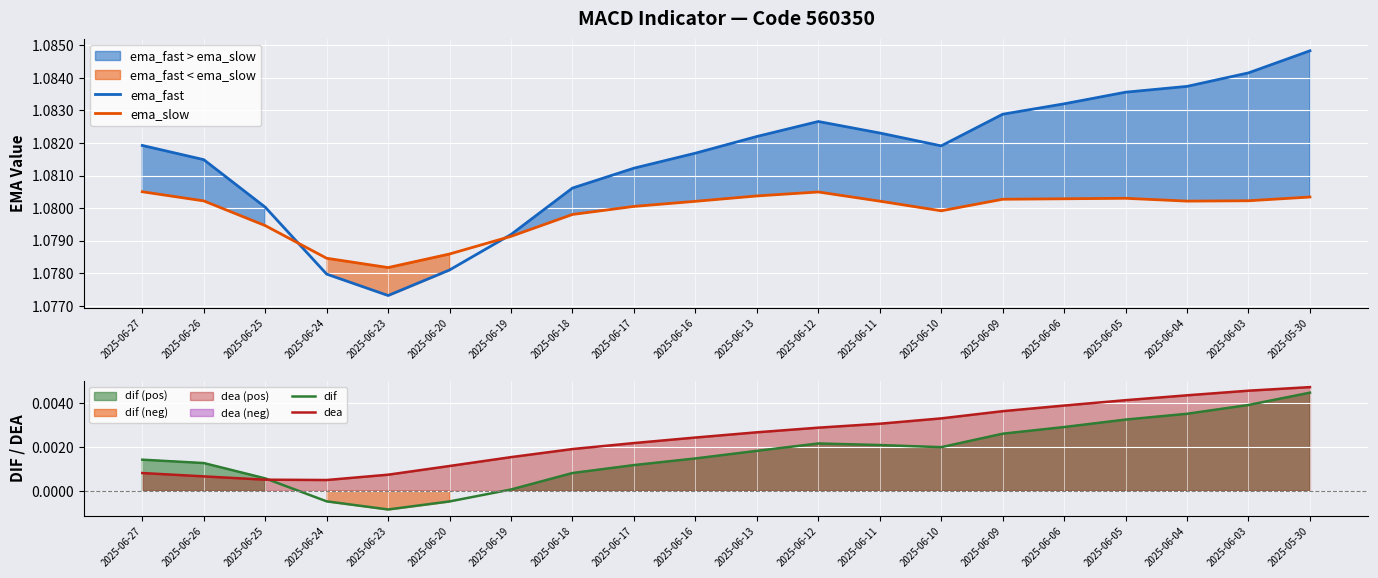

Rank the categories by dea value from lowest to highest.

2025-06-24, 2025-06-25, 2025-06-26, 2025-06-23, 2025-06-27, 2025-06-20, 2025-06-19, 2025-06-18, 2025-06-17, 2025-06-16, 2025-06-13, 2025-06-12, 2025-06-11, 2025-06-10, 2025-06-09, 2025-06-06, 2025-06-05, 2025-06-04, 2025-06-03, 2025-05-30